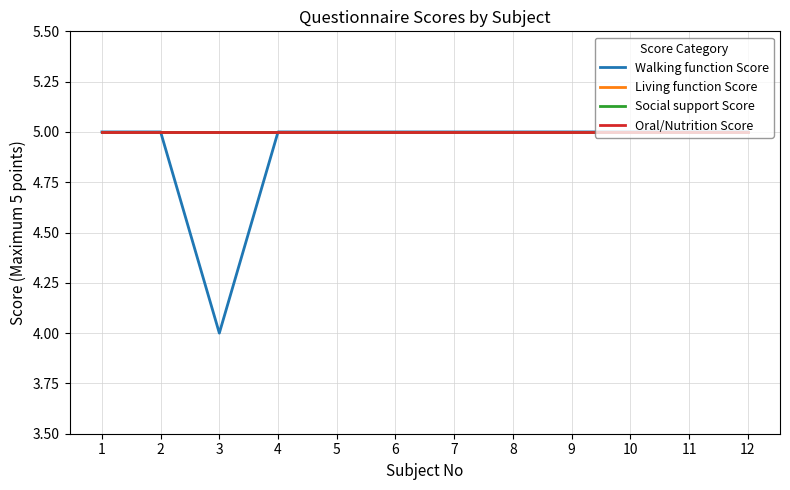

What is the average value of the Living function Score series?

5